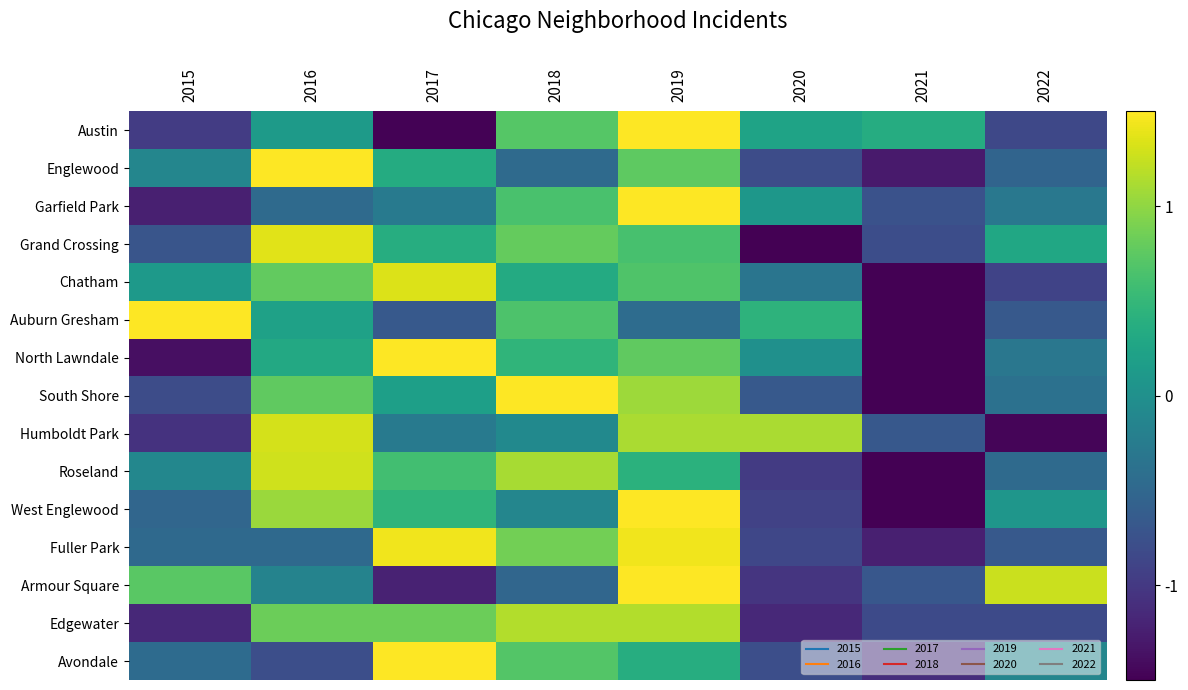

At which category is the sum across all series the highest?

2019